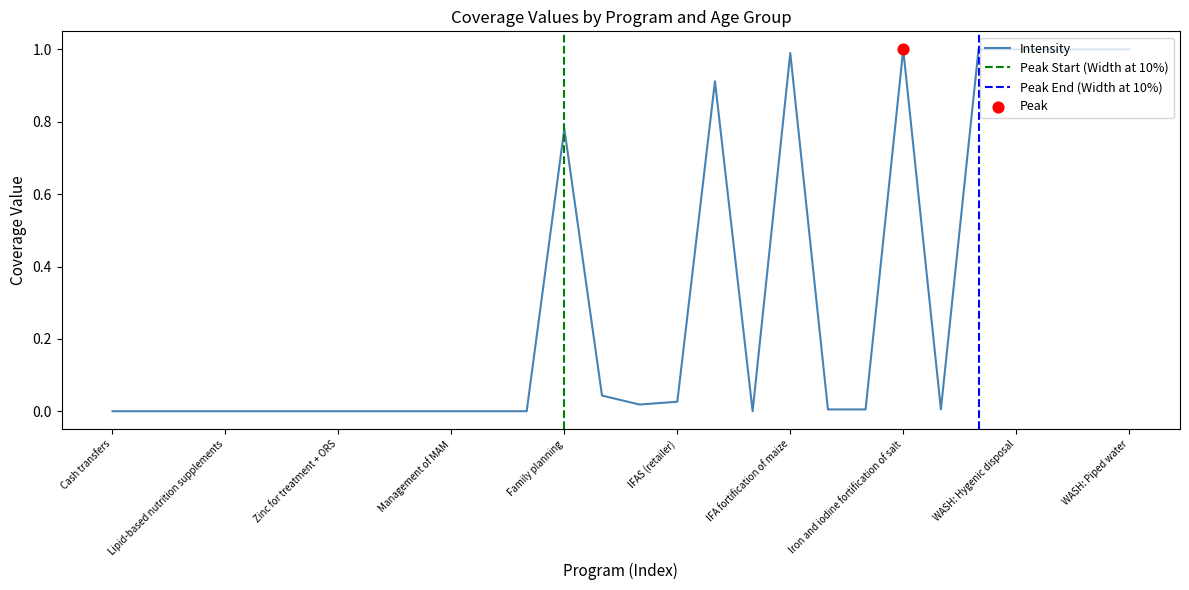

What is the highest value of the Intensity series?

1.0